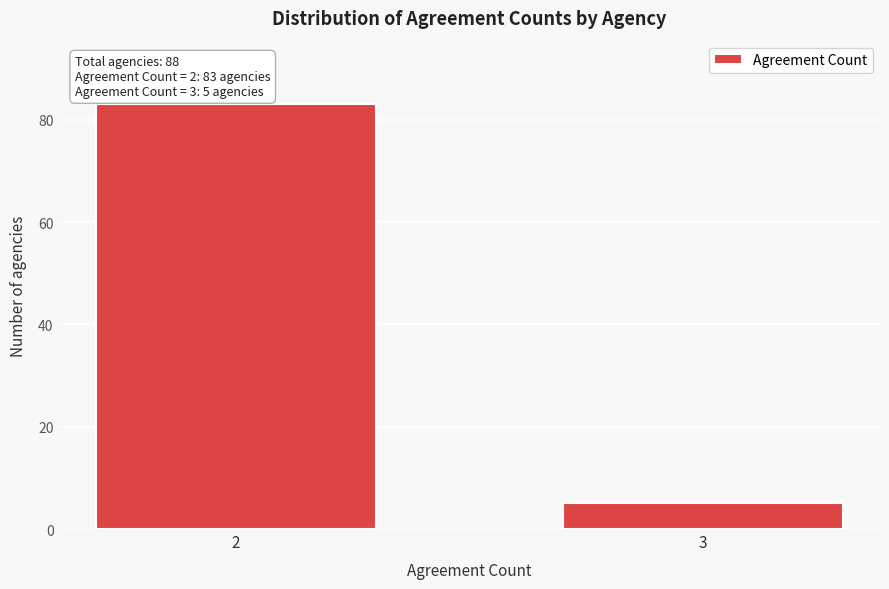

Reading left to right, what are all the values shown in this chart?

2=83	3=5